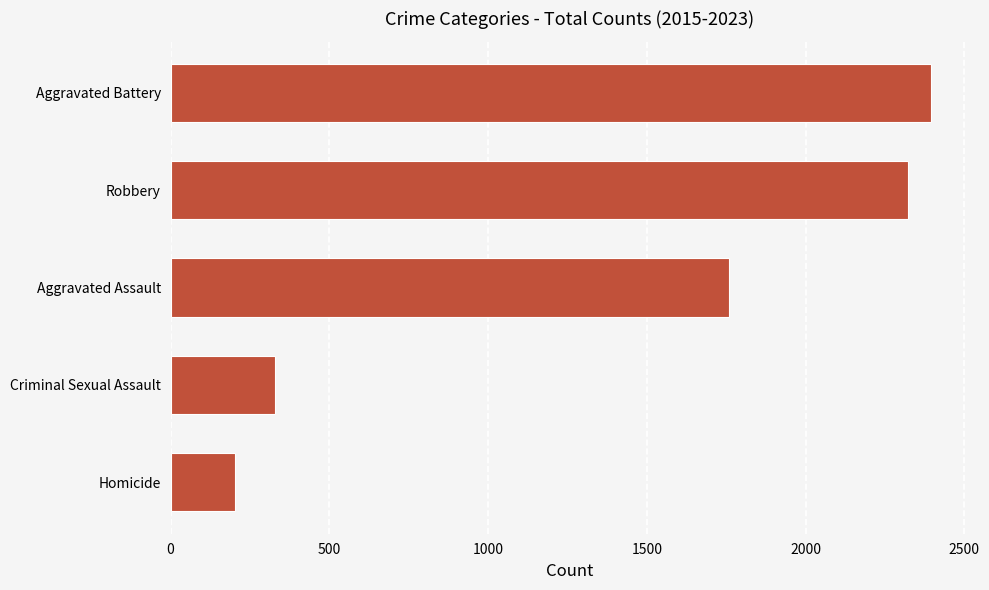

List the labels in order of value, largest first.

Aggravated Battery, Robbery, Aggravated Assault, Criminal Sexual Assault, Homicide